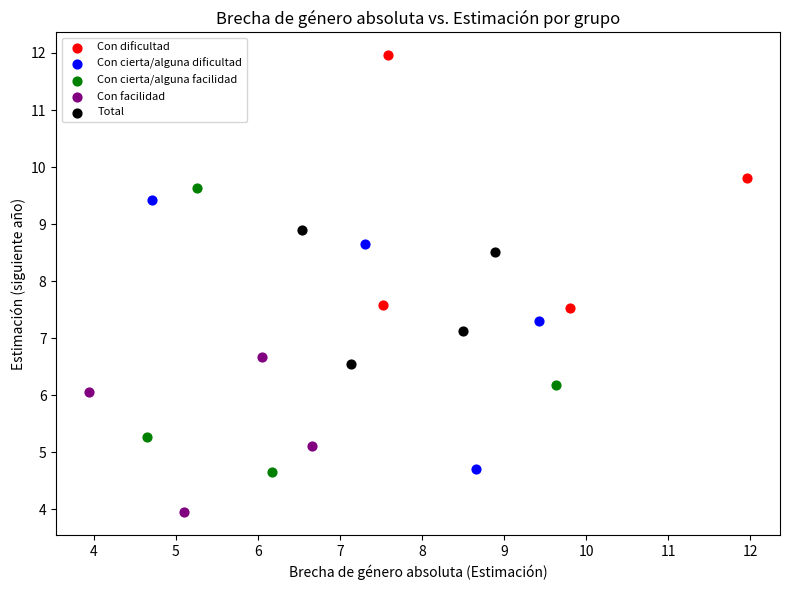

Which series reaches the maximum Y coordinate?

Con dificultad